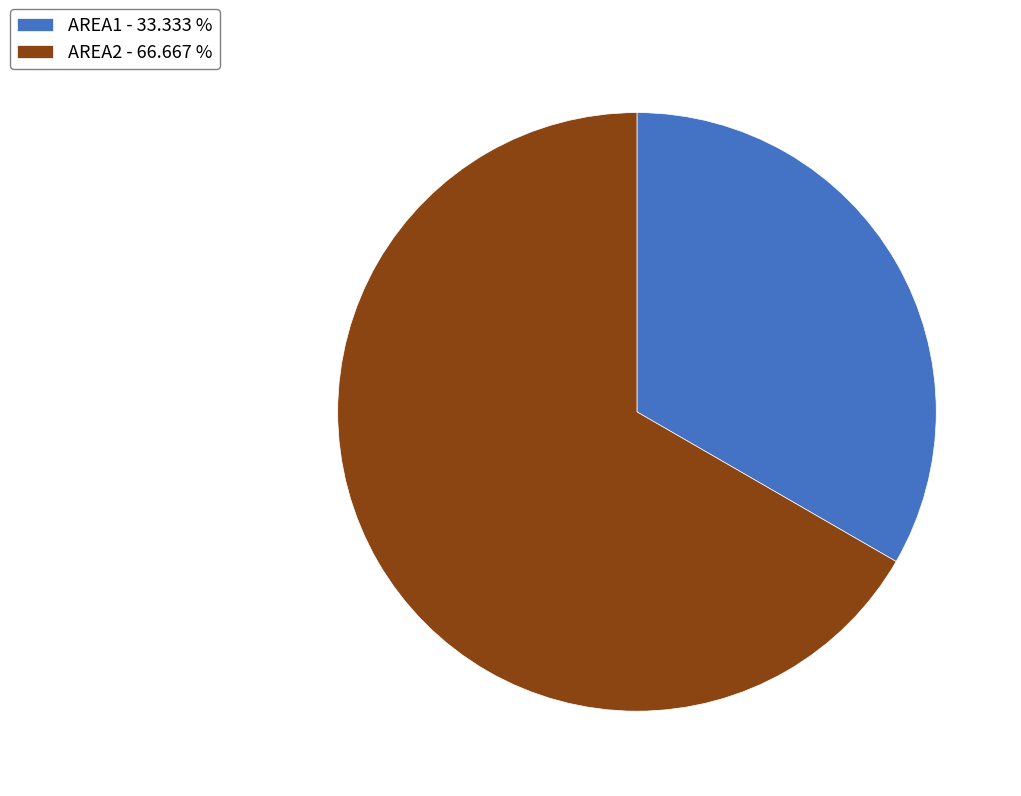

Which has a higher value, AREA2 or AREA1?

AREA2